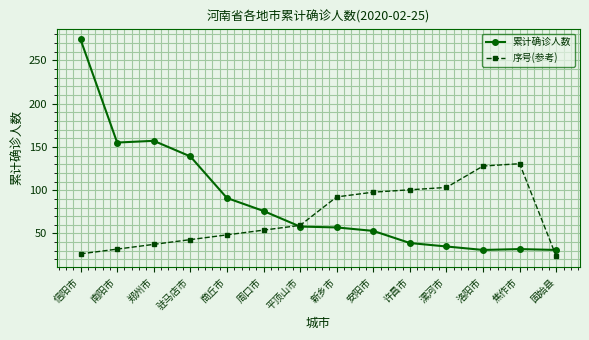

Which series has the largest total across all categories?

累计确诊人数